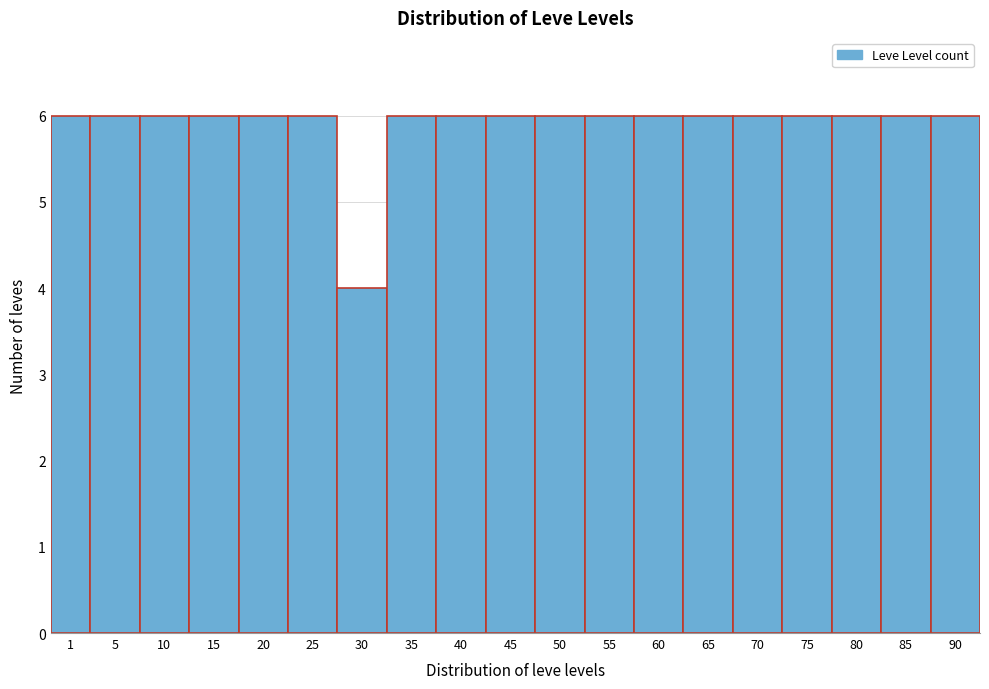

Reading left to right, list all the values displayed in this chart.

1=6	5=6	10=6	15=6	20=6	25=6	30=4	35=6	40=6	45=6	50=6	55=6	60=6	65=6	70=6	75=6	80=6	85=6	90=6